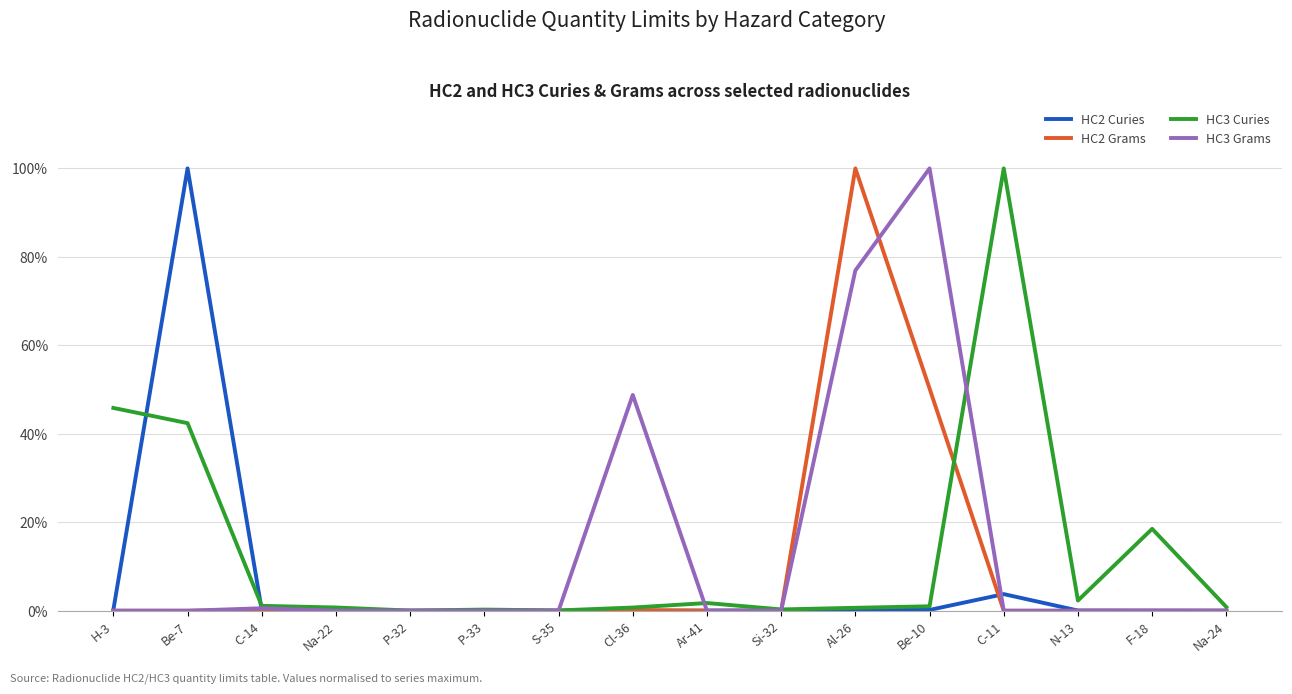

Which series has the largest range (max minus min)?

HC2 Grams